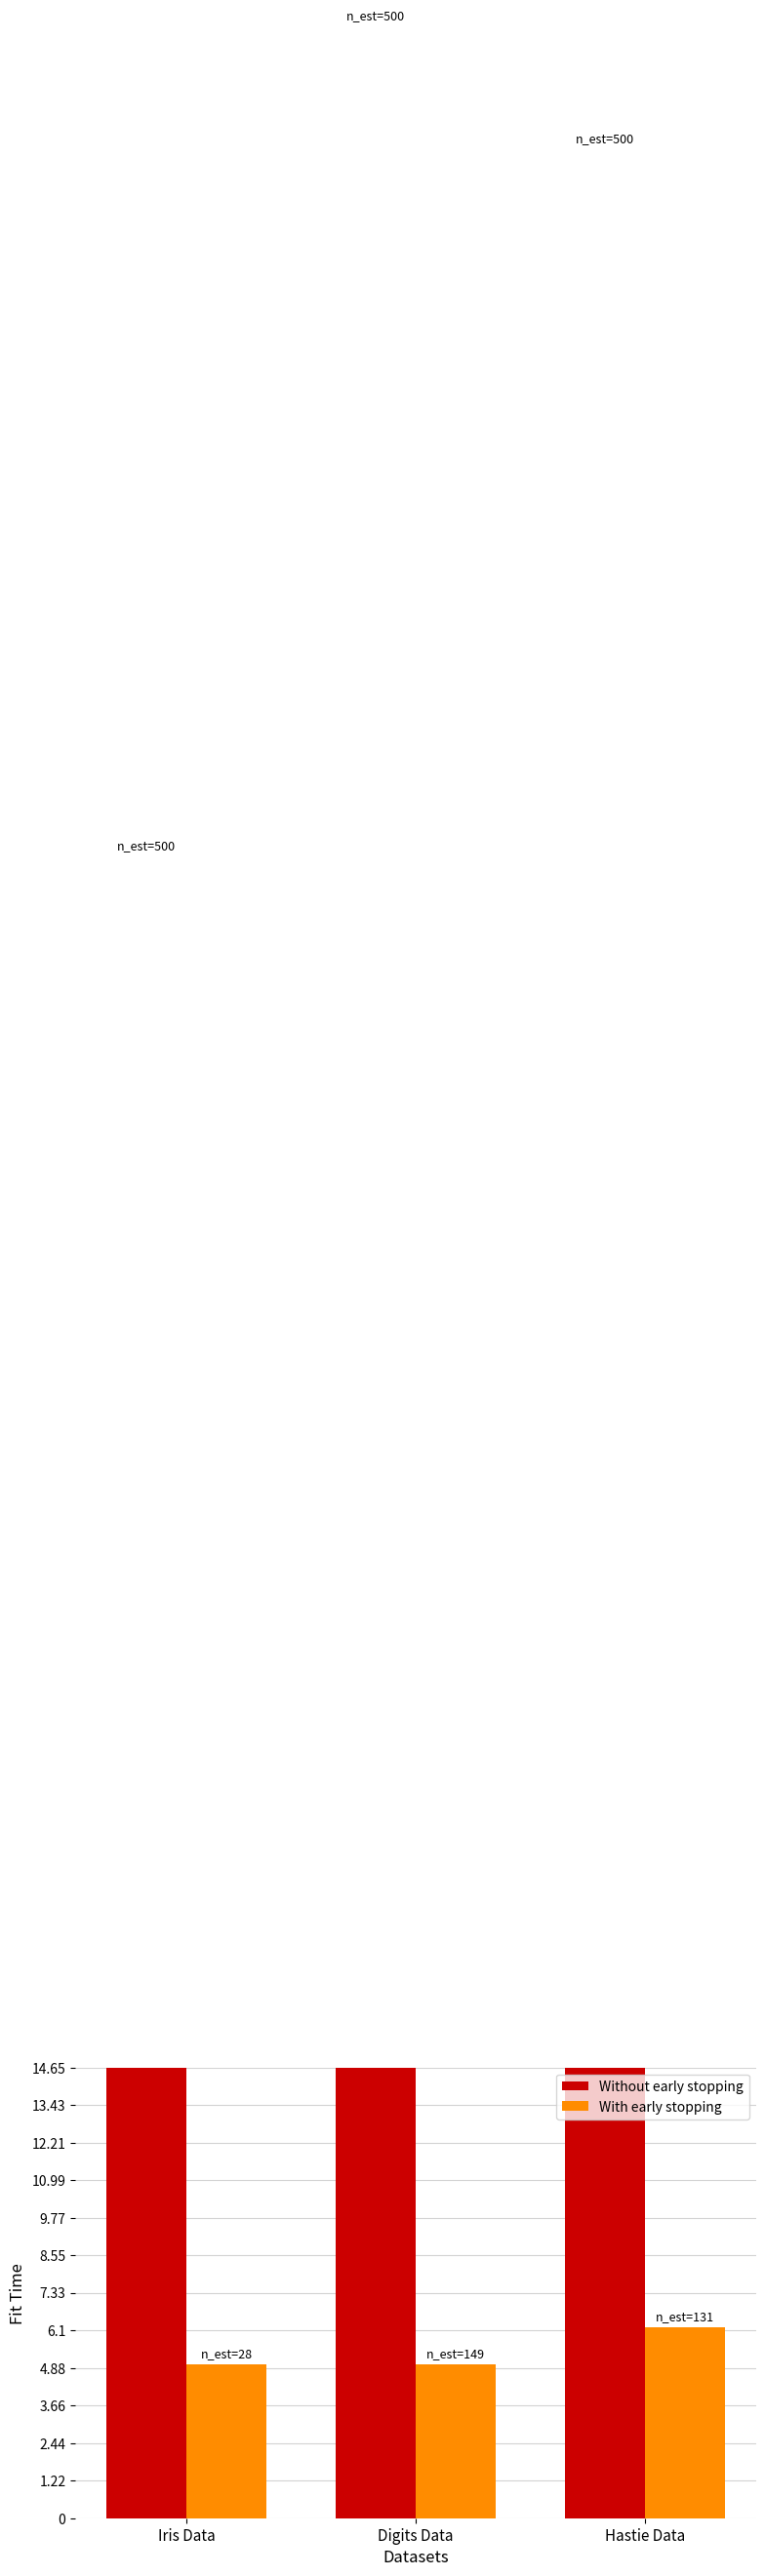

Is the value of With early stopping at Digits Data greater than the value of Without early stopping at Iris Data?

No